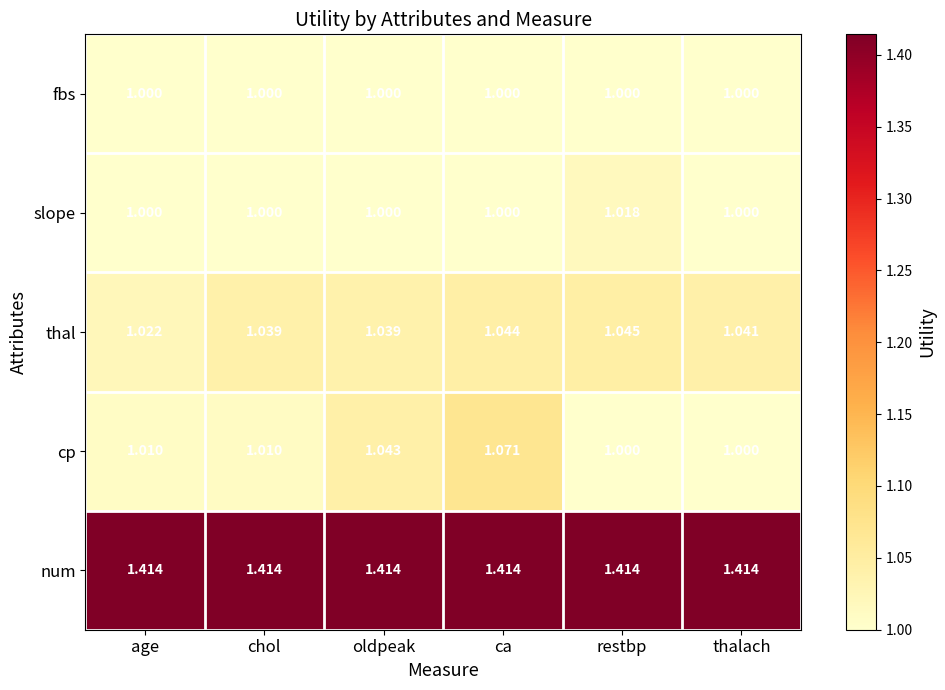

At which category is the sum across all series the highest?

ca